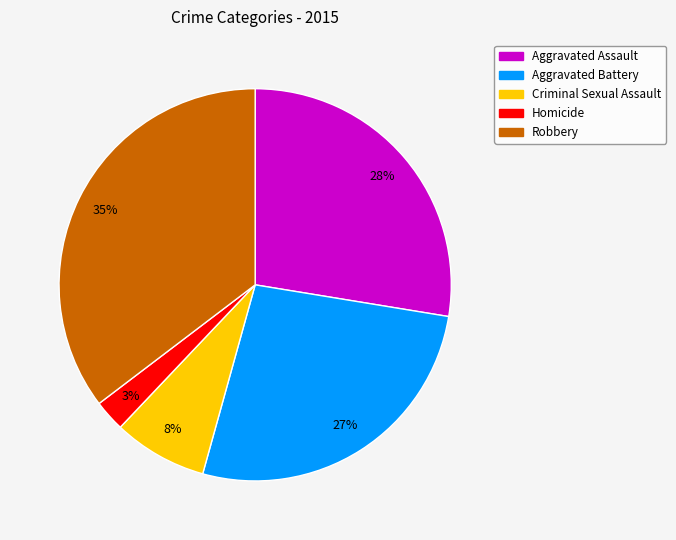

Does Criminal Sexual Assault represent more than half of the total?

No